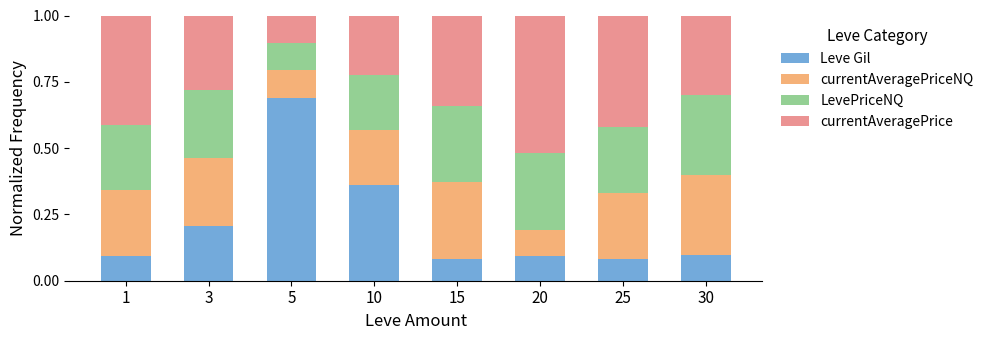

How many distinct data groups are displayed?

4